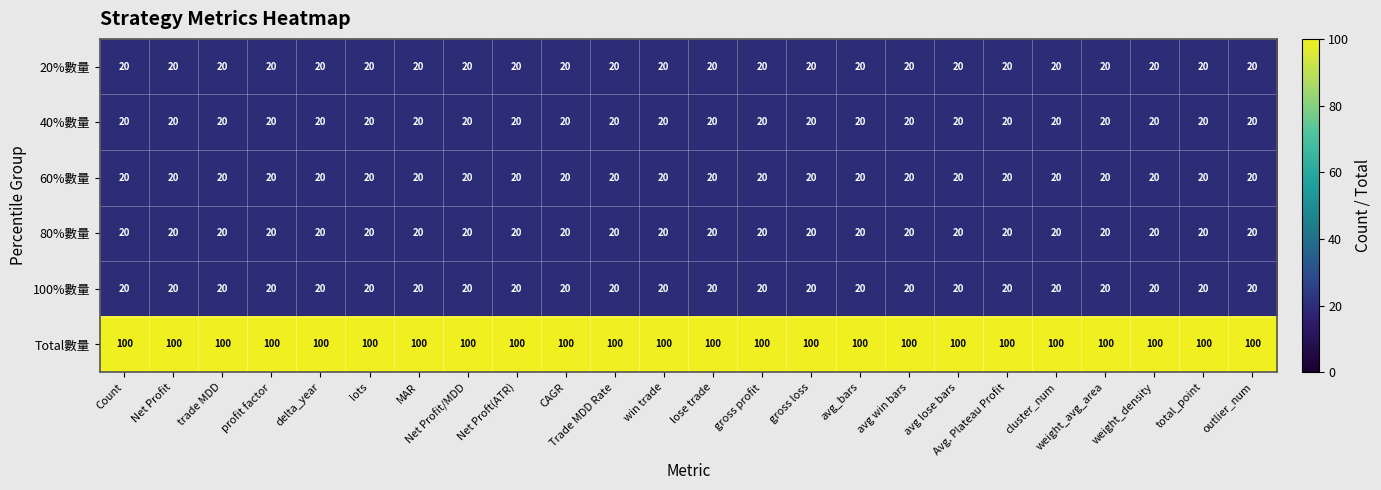

What is the greatest value displayed?

100